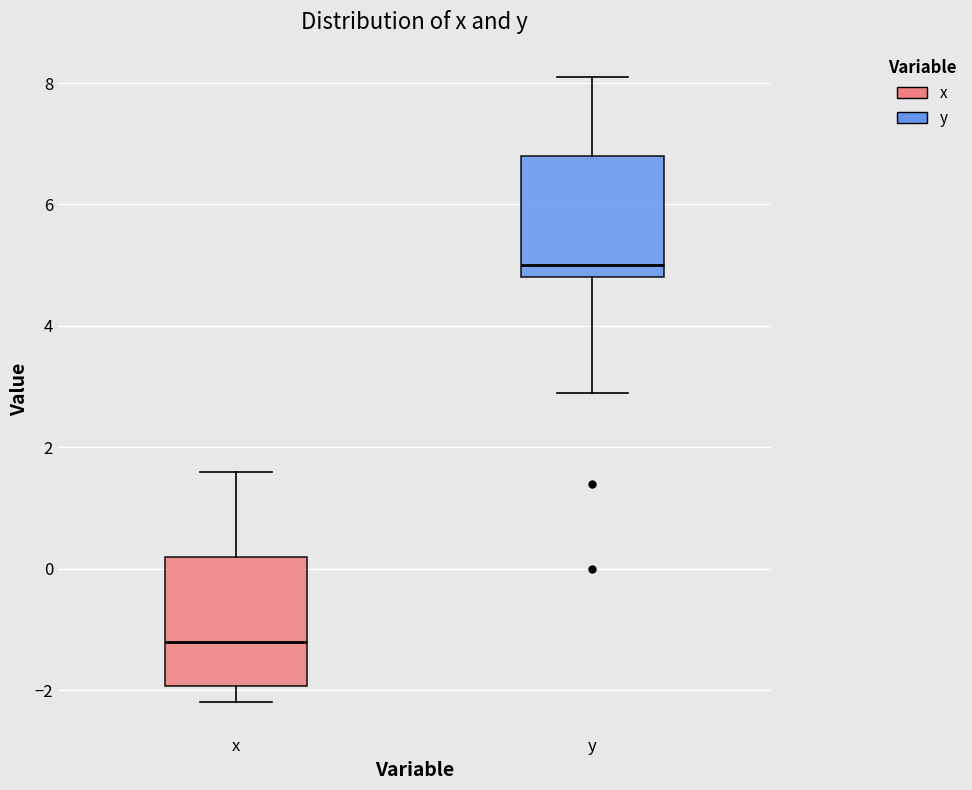

Where is the upper edge of the box for y on the y-axis? The values are not printed on the chart, so give them approximately, as read against the axis.

6.8